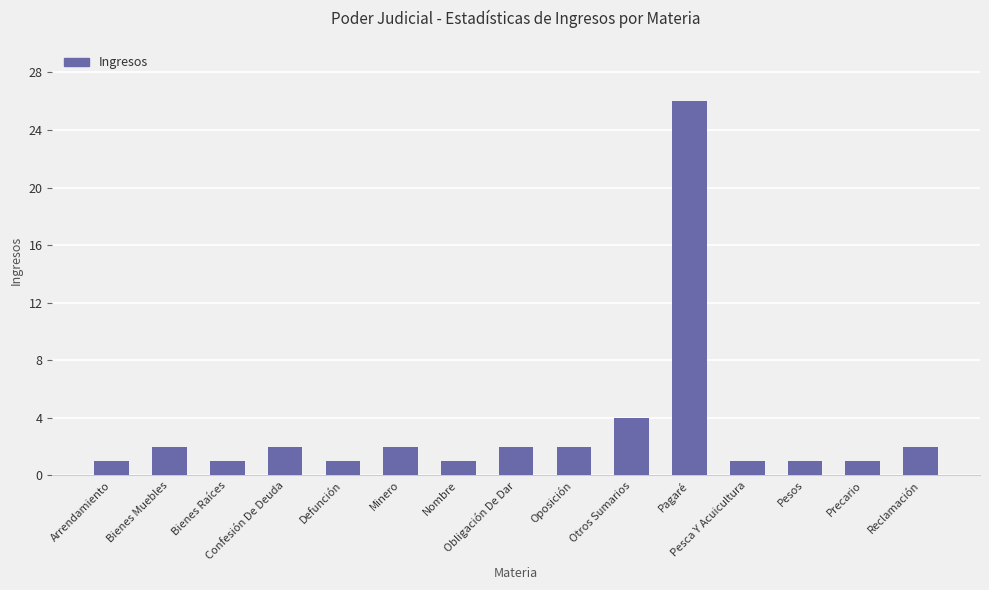

The chart shows a value of 2 at Otros Sumarios. True or false?

False